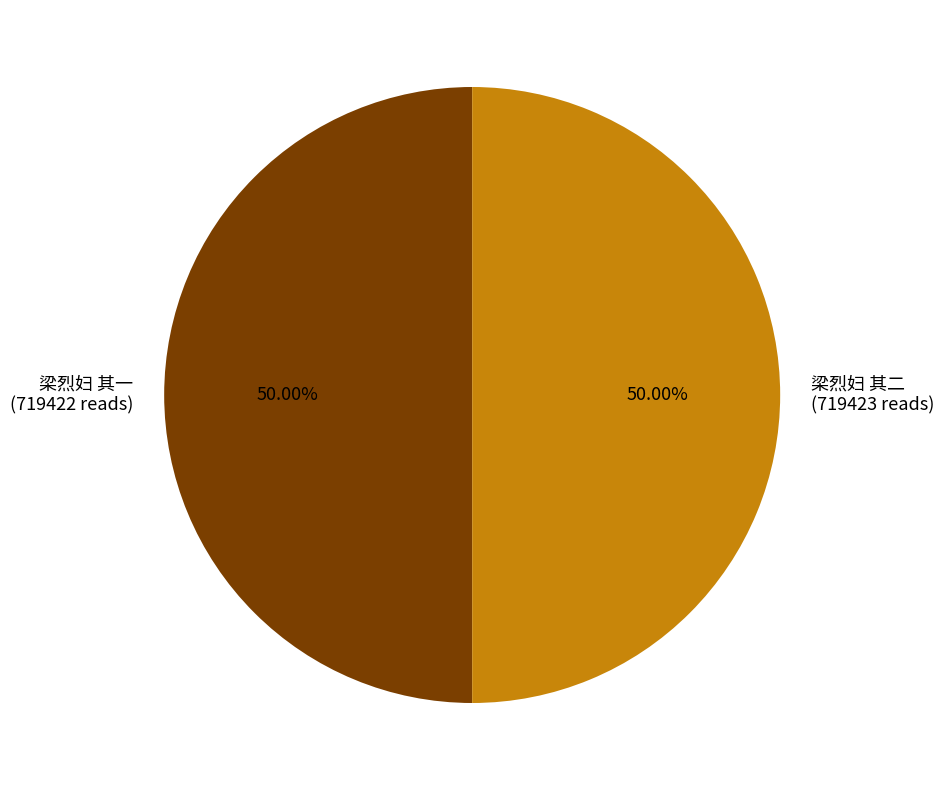

Approximately how many times larger is the value at 梁烈妇 其二 compared to 梁烈妇 其一?

1.0